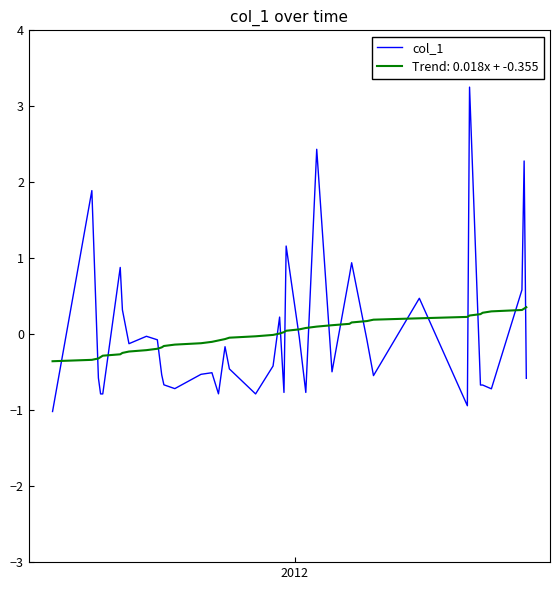

What is the minimum value shown in the chart?

-1.0